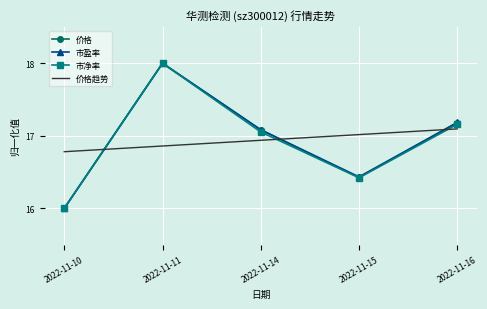

List the labels in order of 价格 value, largest first.

2022-11-11, 2022-11-16, 2022-11-14, 2022-11-15, 2022-11-10